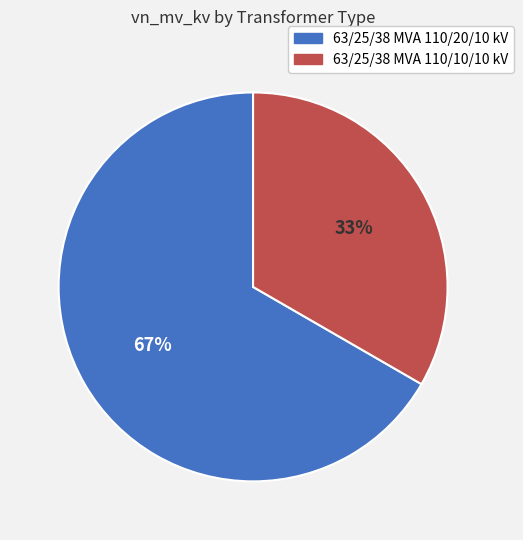

Which has a higher value, 63/25/38 MVA 110/10/10 kV or 63/25/38 MVA 110/20/10 kV?

63/25/38 MVA 110/20/10 kV